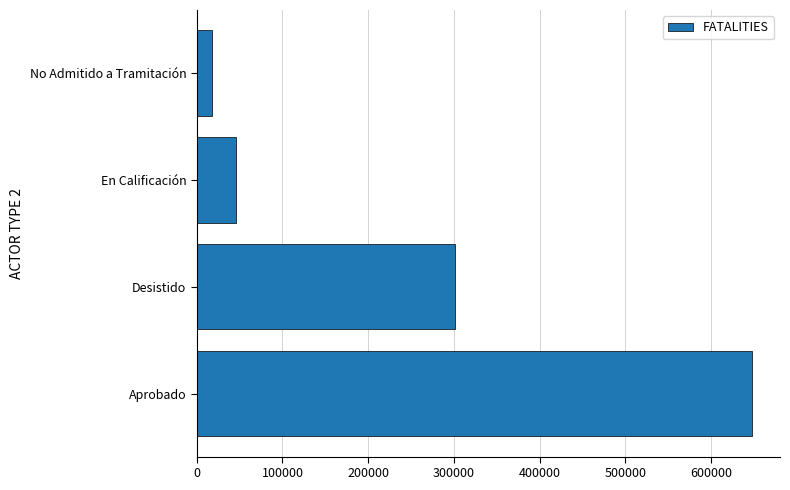

What is the smallest value displayed?

17800